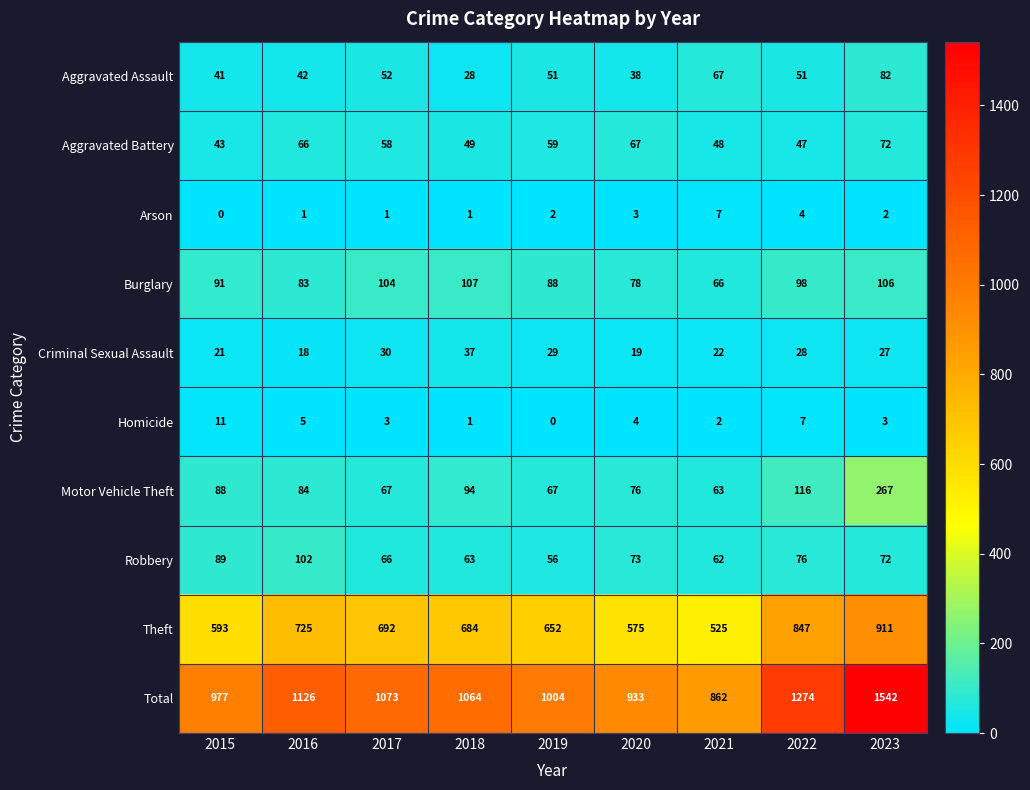

Rank the series by their maximum value, from highest to lowest.

Total, Theft, Motor Vehicle Theft, Burglary, Robbery, Aggravated Assault, Aggravated Battery, Criminal Sexual Assault, Homicide, Arson